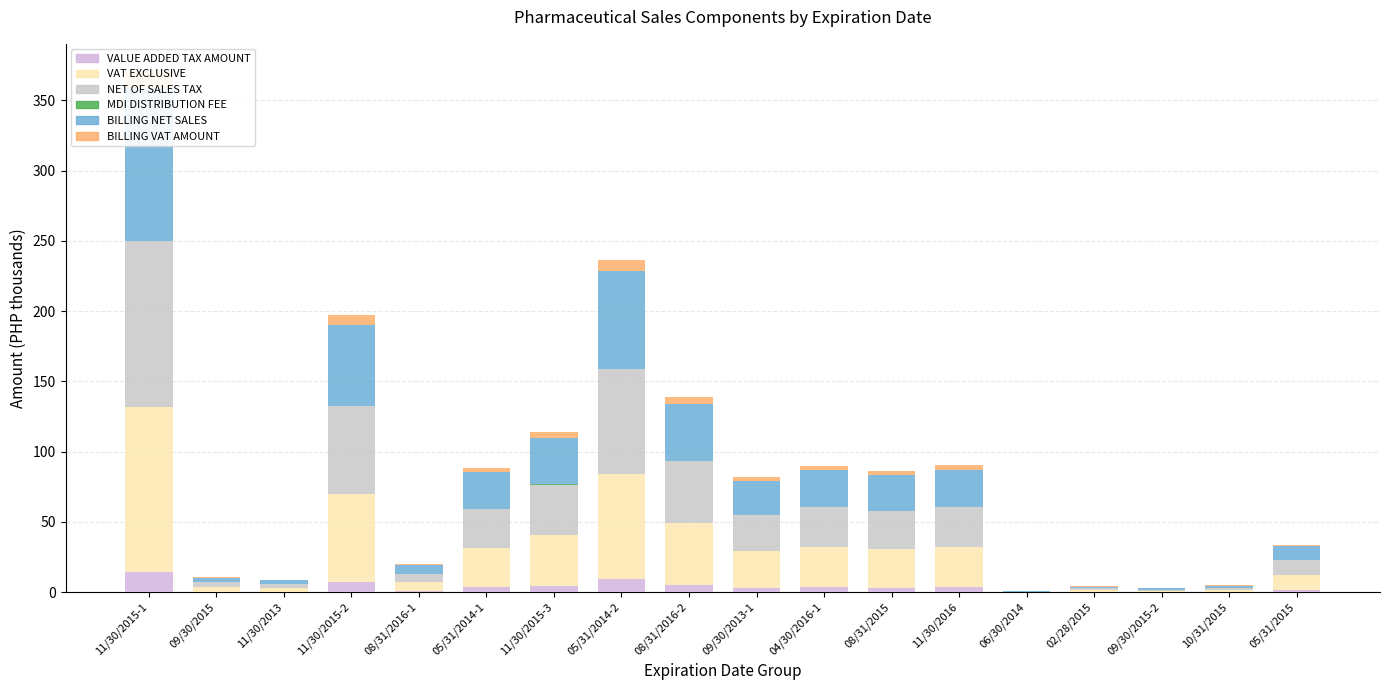

Where does the NET OF SALES TAX series first go above 27?

11/30/2015-1